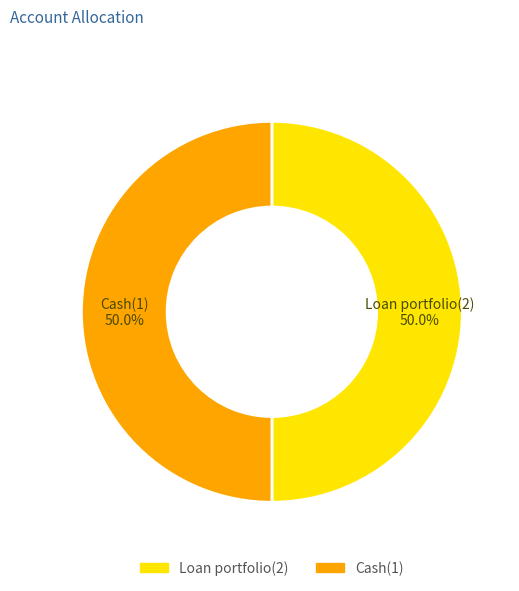

What percentage do Cash(1) and Loan portfolio(2) together represent?

100.0%